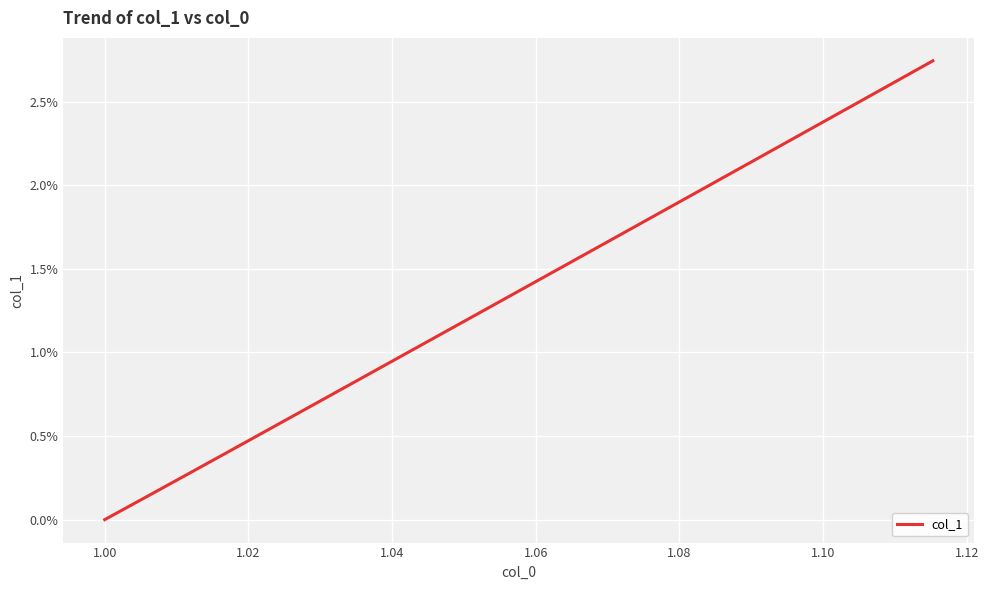

Does the chart display data point markers on the line(s)?

No